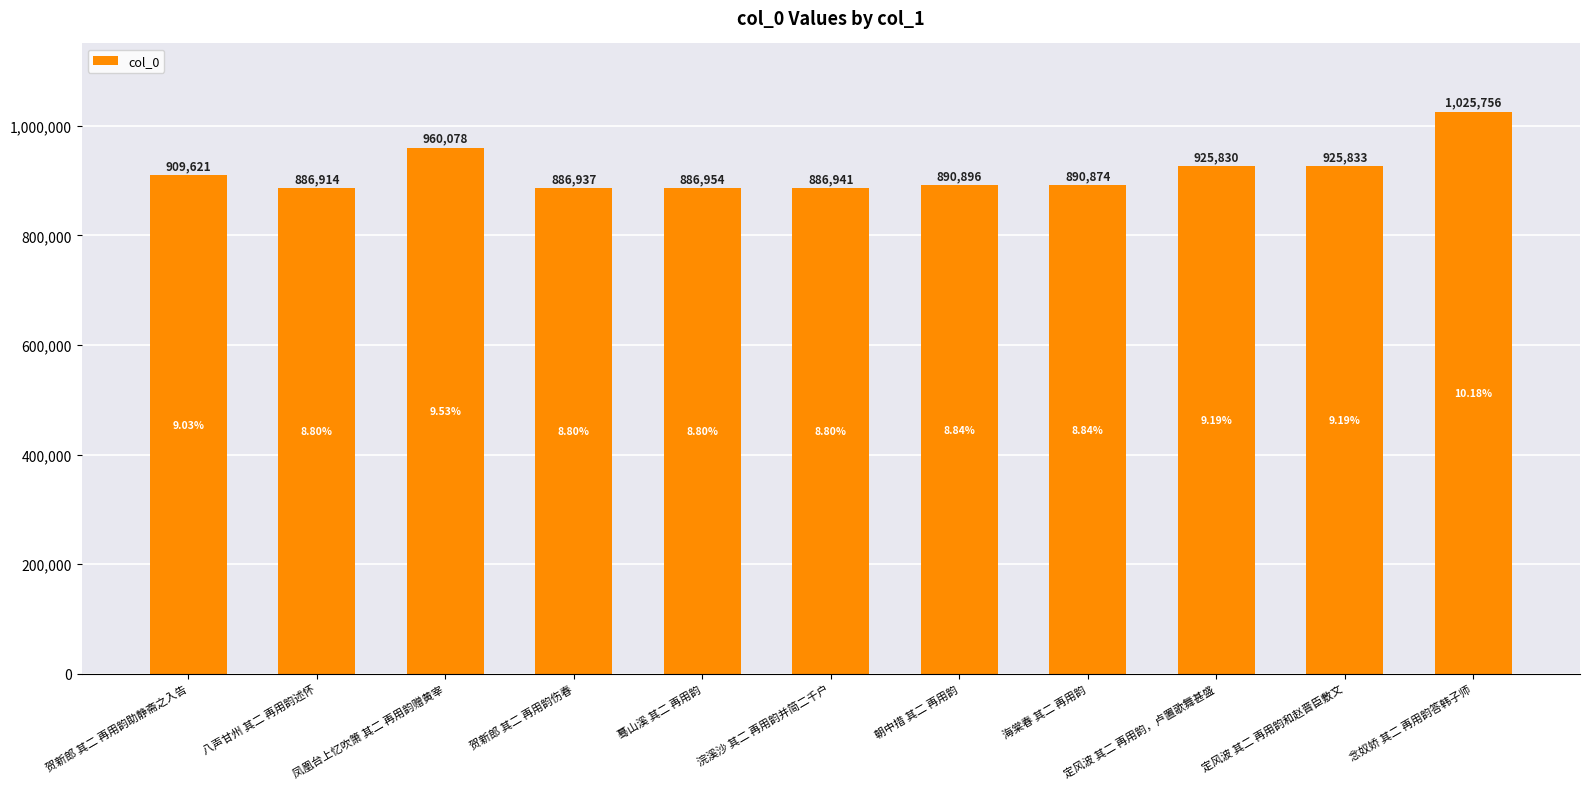

What is the value of the 7th bar from the left?

890896